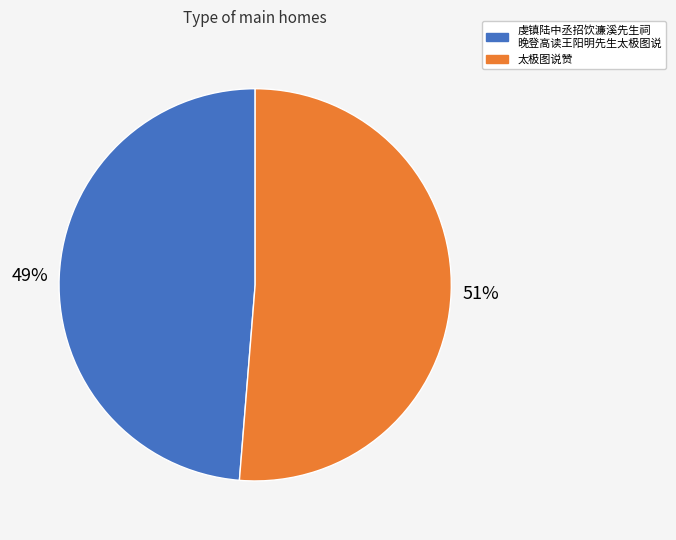

Count the number of slices in the pie.

2